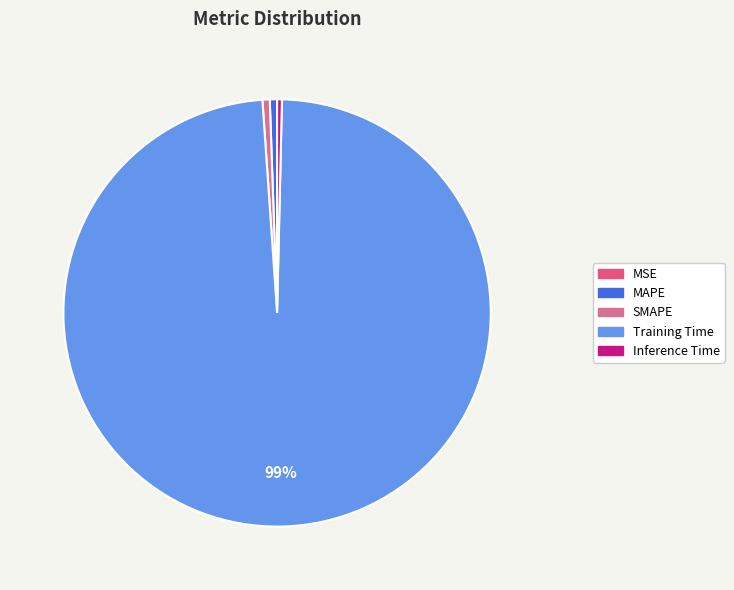

Count the number of slices in the pie.

5